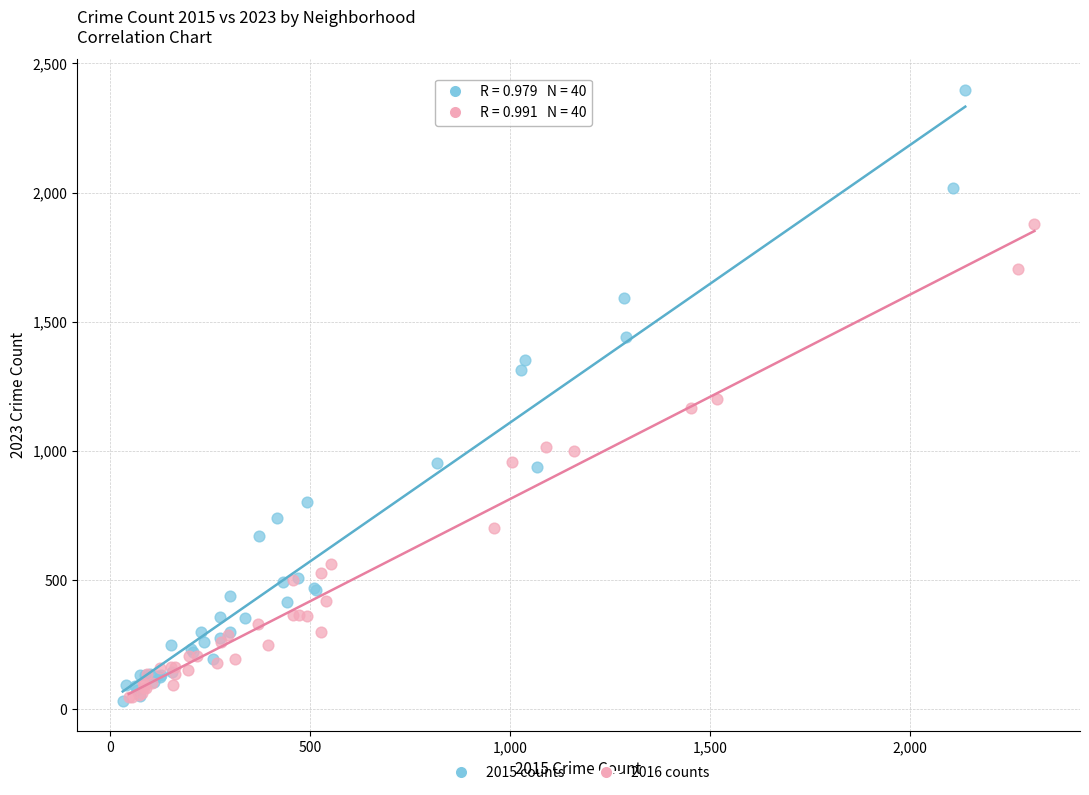

Which series has the largest Y range (max minus min)?

2015 counts